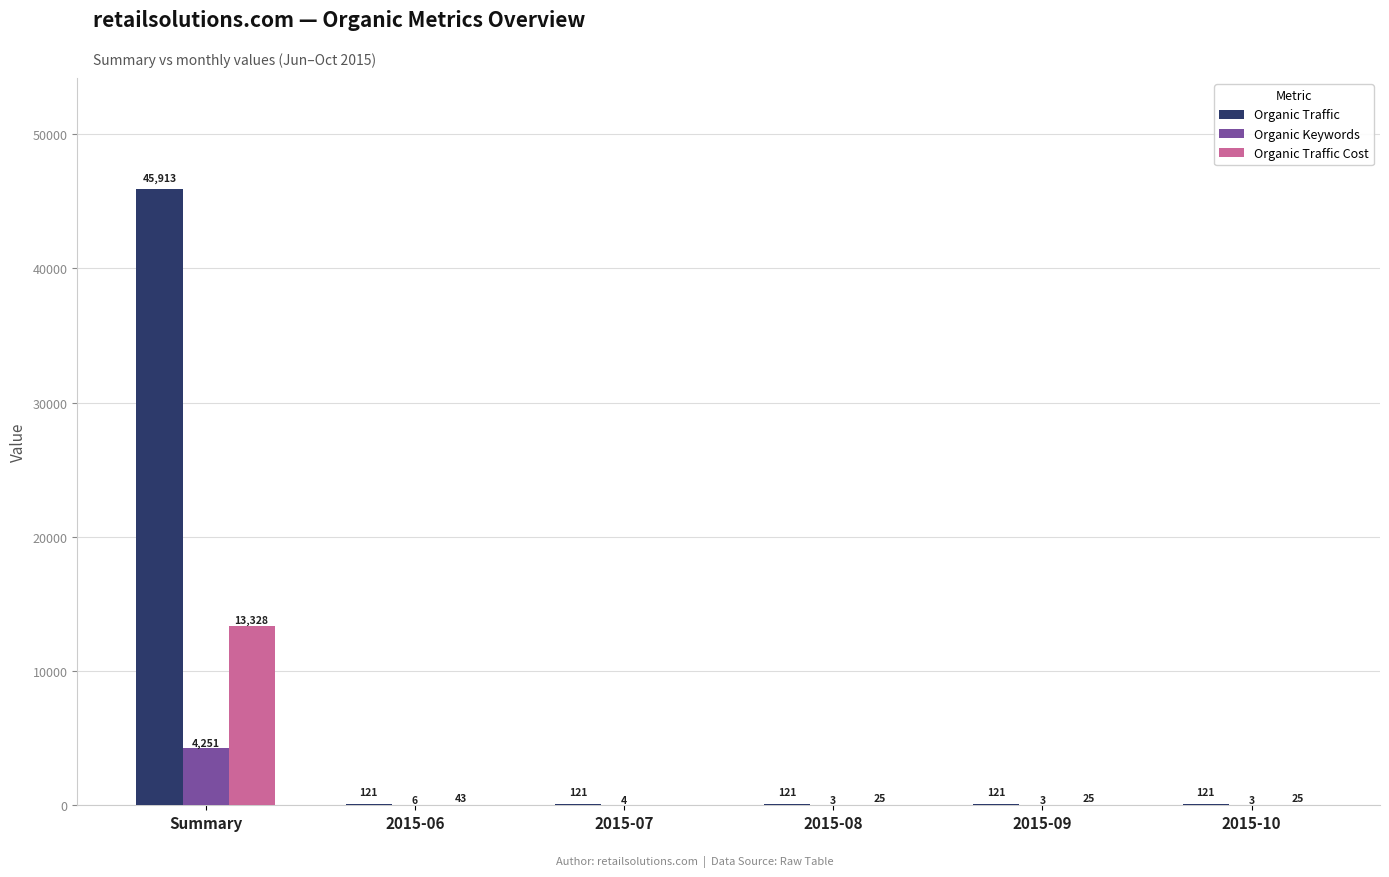

What are all the series names shown in the legend?

Organic Traffic, Organic Keywords, Organic Traffic Cost